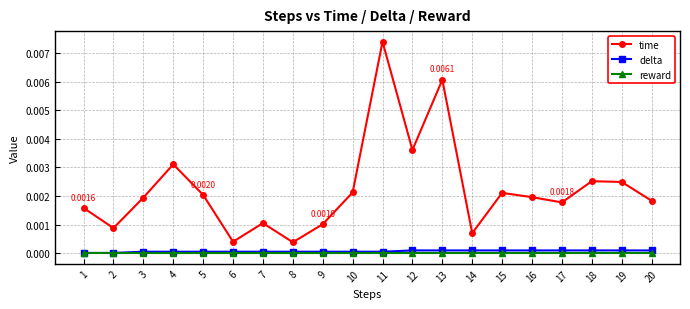

Which series has the largest range (max minus min)?

time